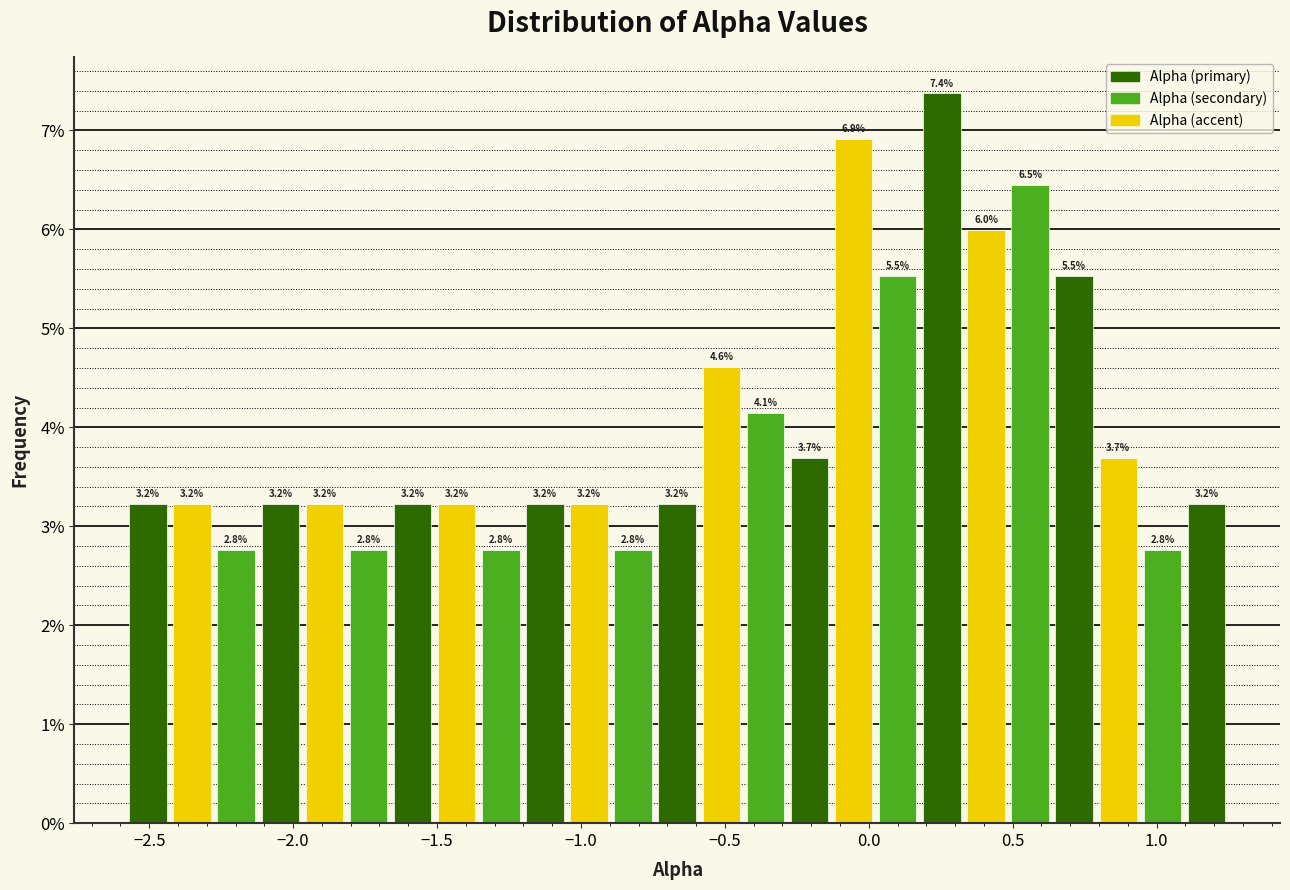

Around what value on the x-axis is the tallest bar? Give the approximate position of its centre, as read against the axis.

0.25